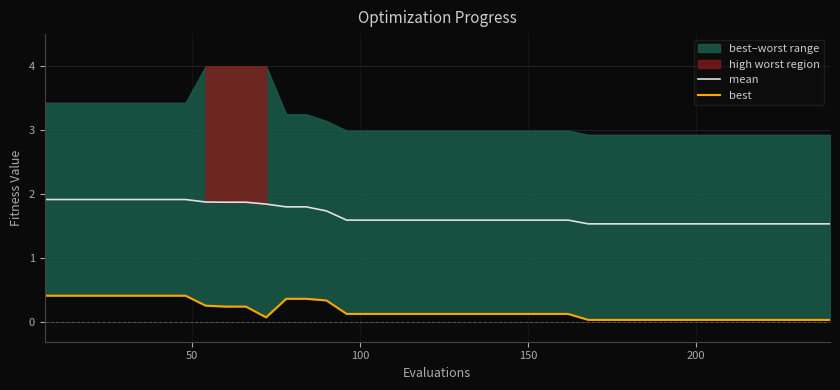

True or false: best and mean cross at least once.

False